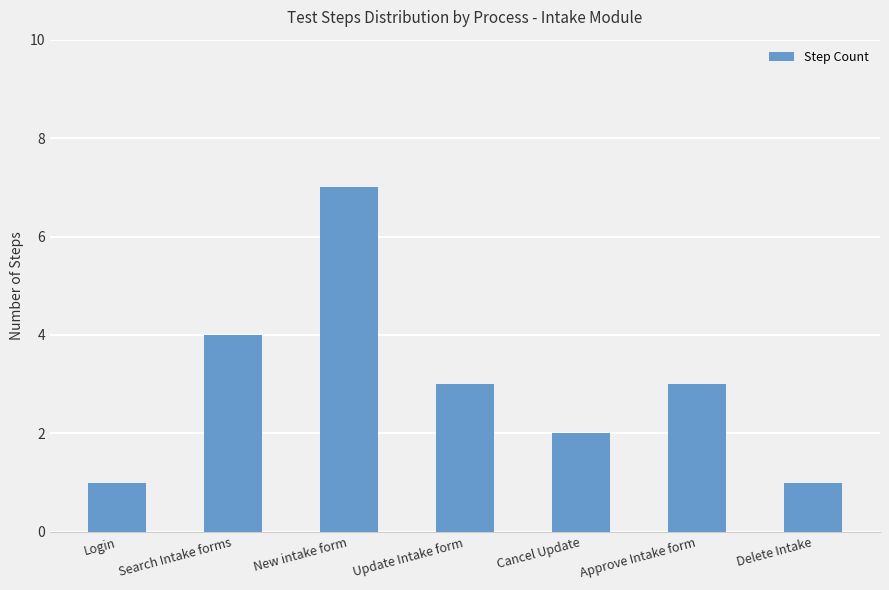

Reading left to right, transcribe all the data shown in this chart.

1	4	7	3	2	3	1